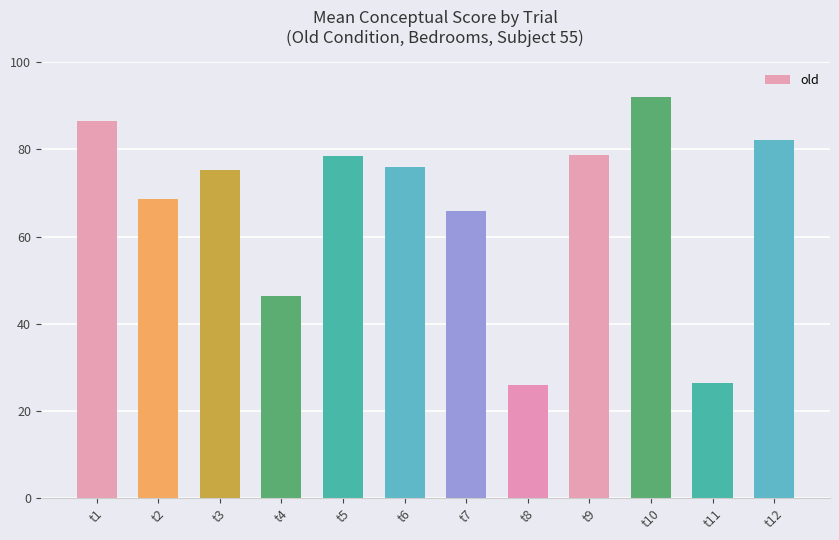

Where does the data first go above 76?

t1